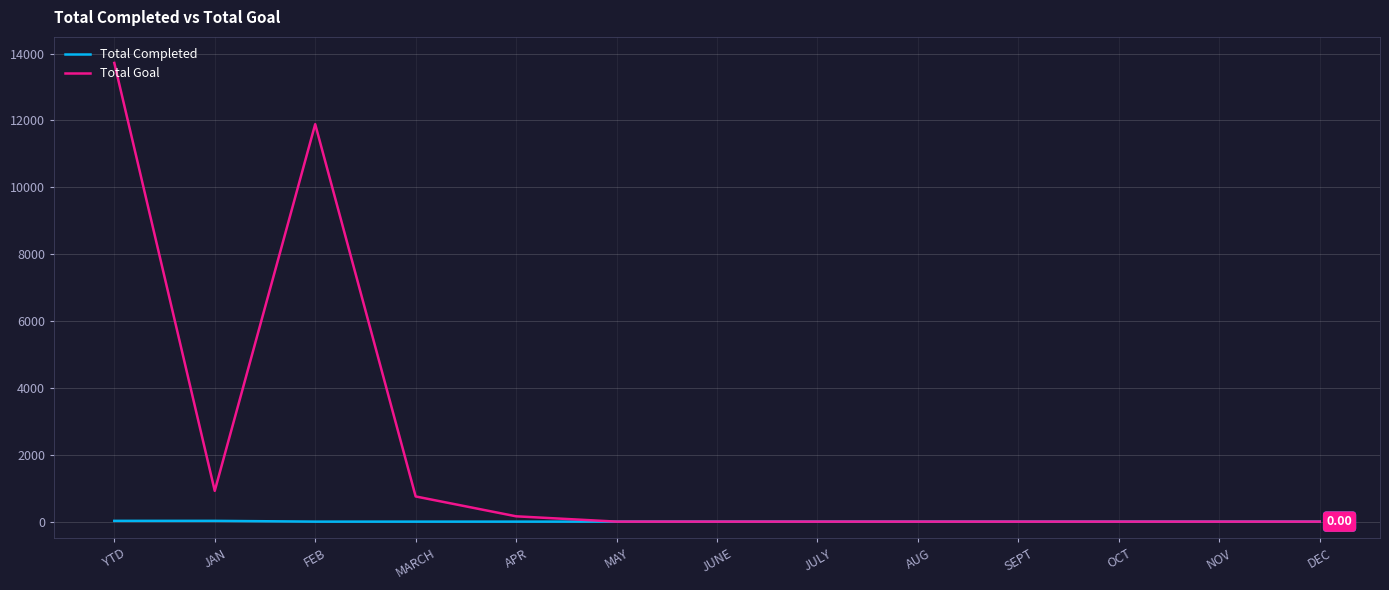

Which series has the largest range (max minus min)?

Total Goal